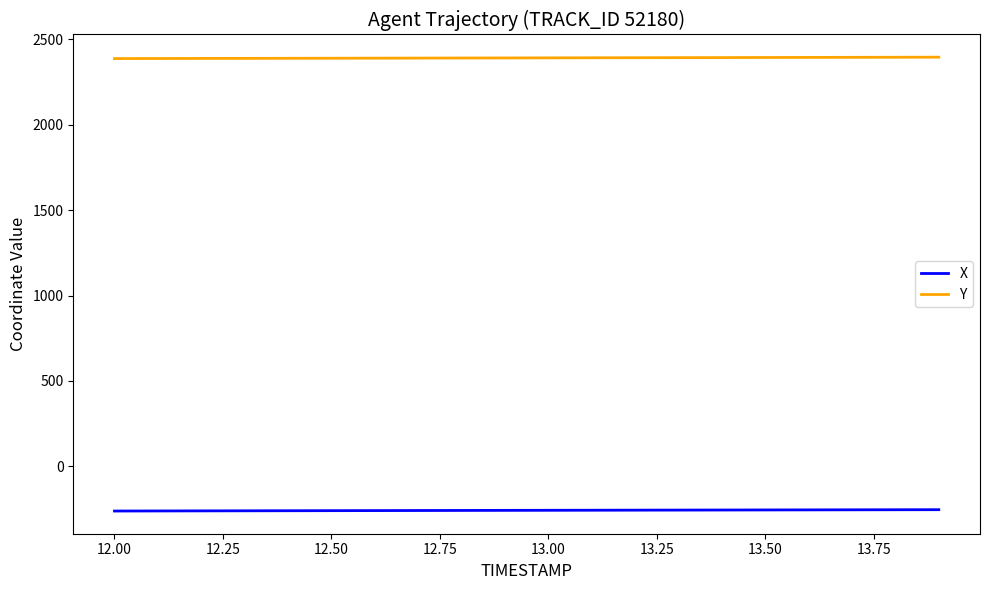

Rank the series by their average value, from lowest to highest.

X, Y